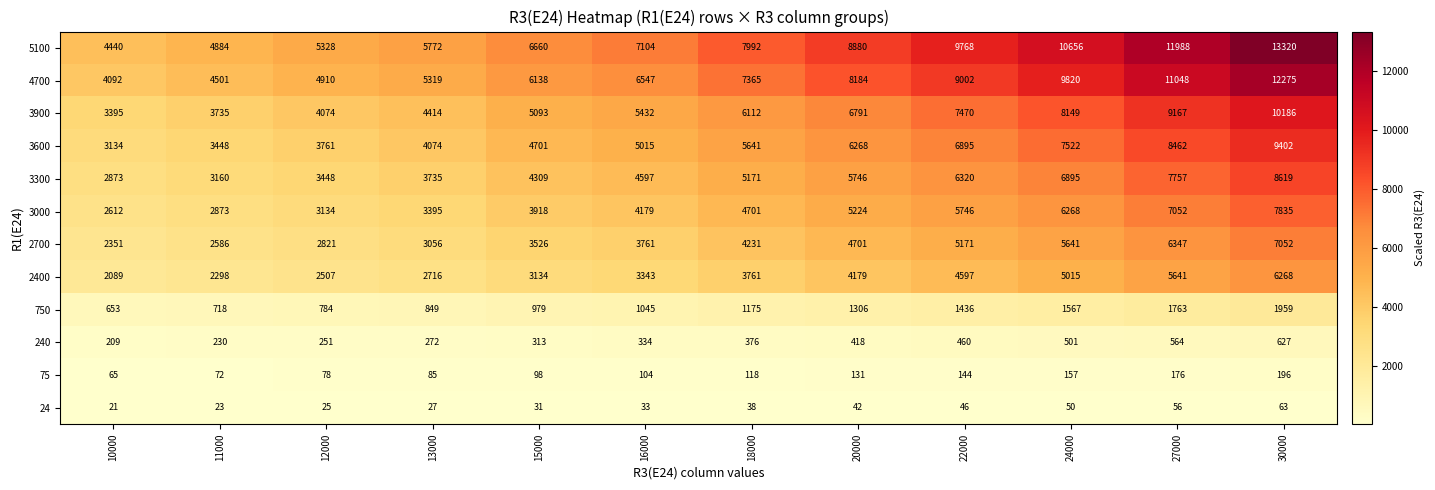

What is the difference between the second highest and minimum values in the 24 series?

35